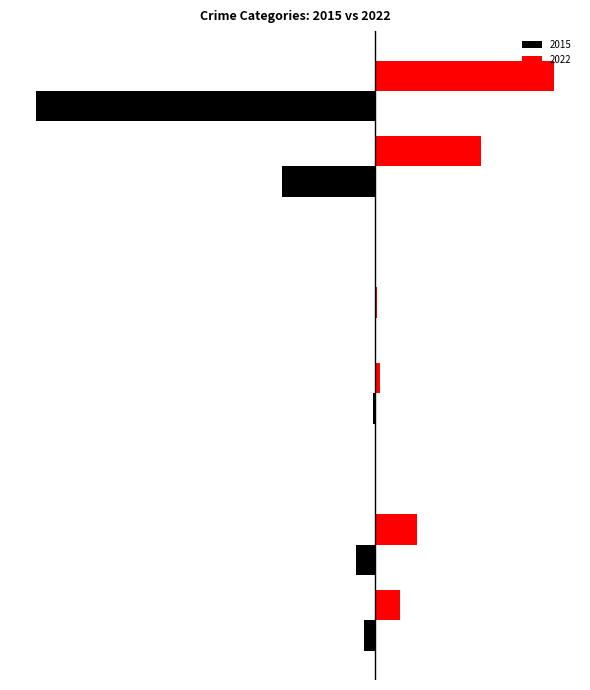

What are all the series names shown in the legend?

2015, 2022